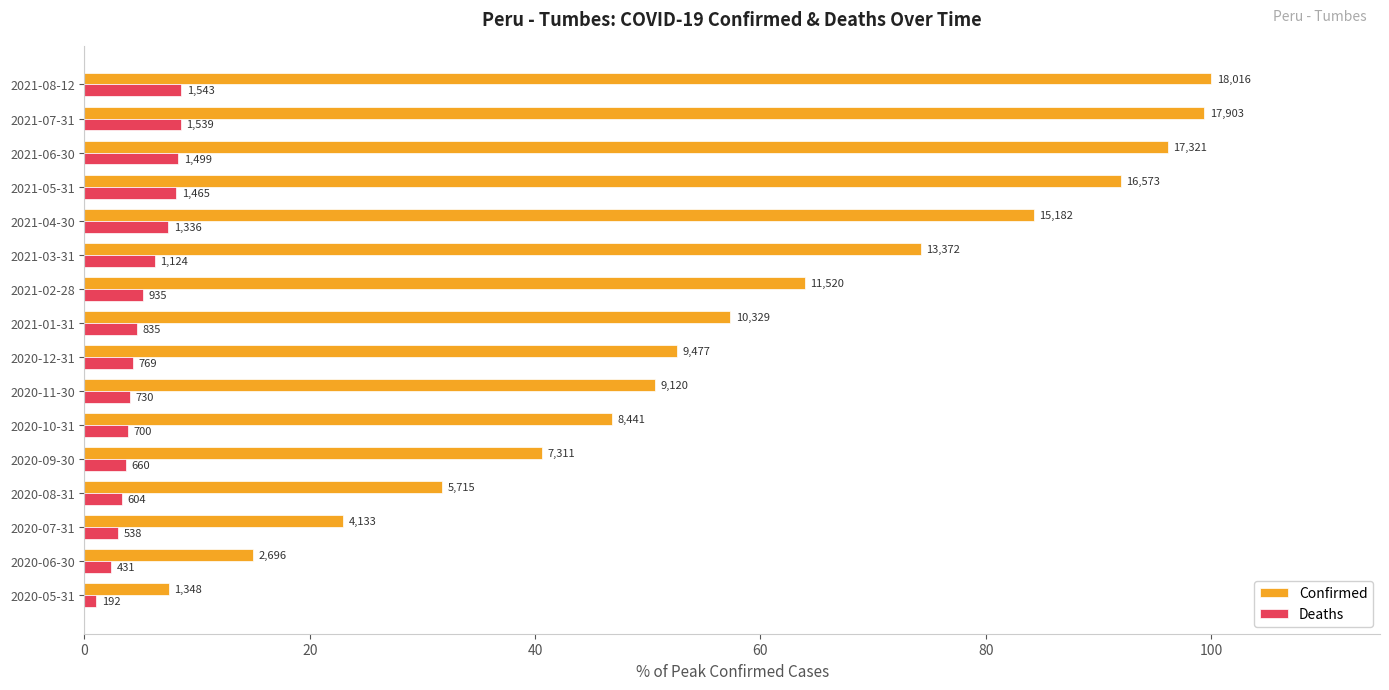

What are all the series names shown in the legend?

Confirmed, Deaths